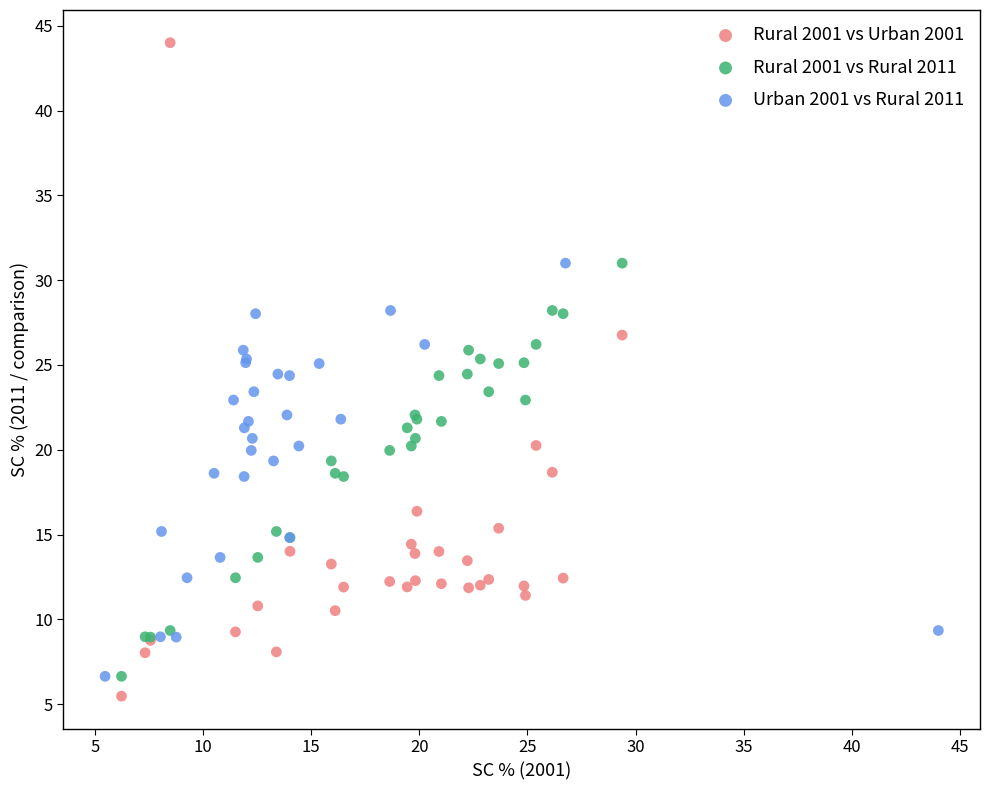

What are all the series names shown in the legend?

Rural 2001 vs Urban 2001, Rural 2001 vs Rural 2011, Urban 2001 vs Rural 2011